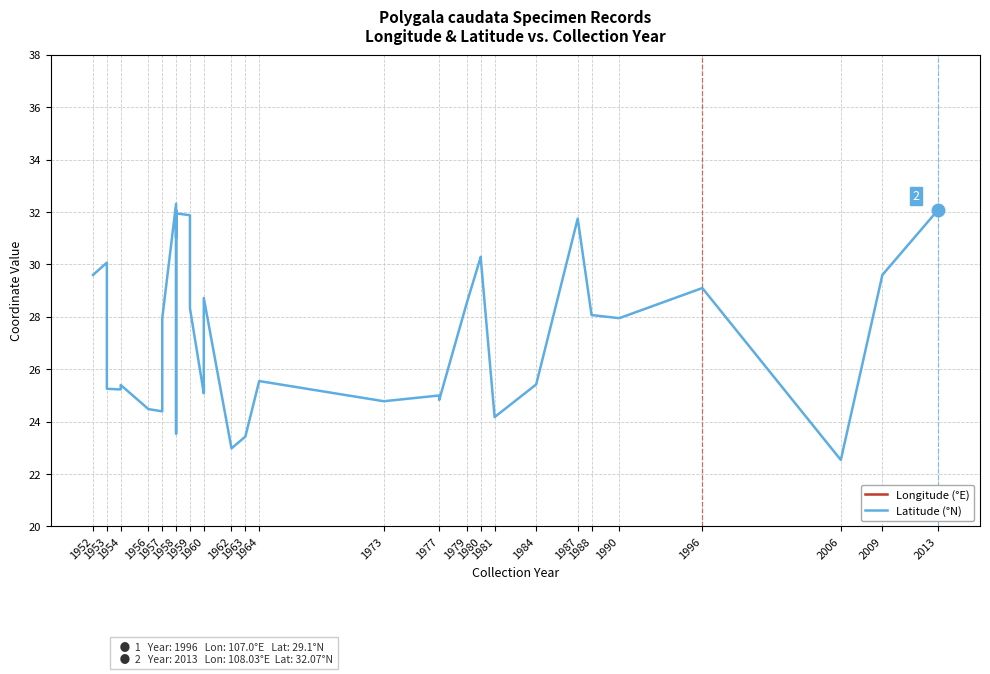

Which series has the largest total across all categories?

Longitude (°E)